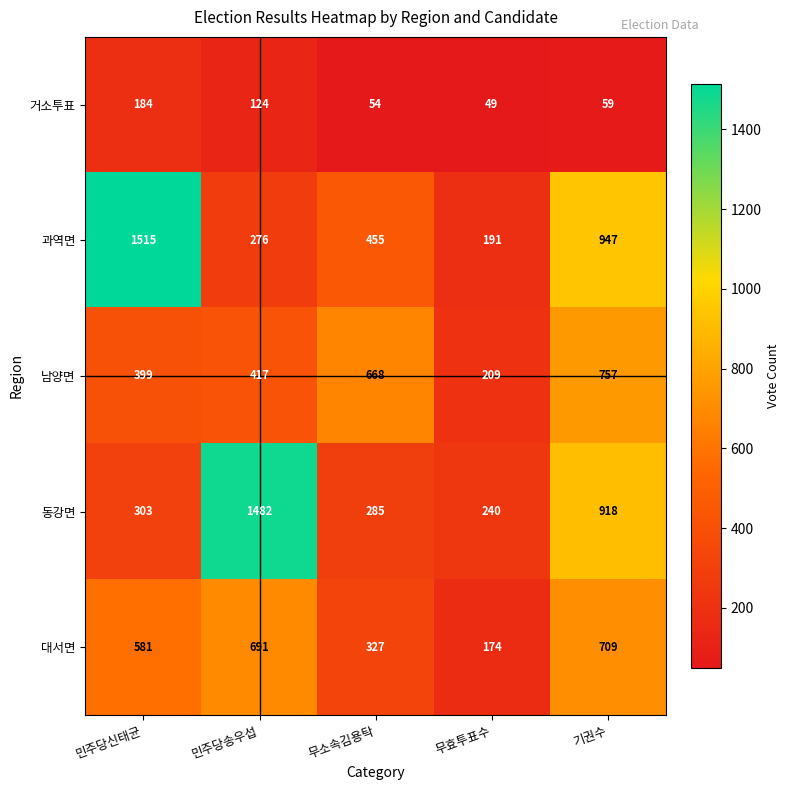

What is the greatest value displayed?

1515